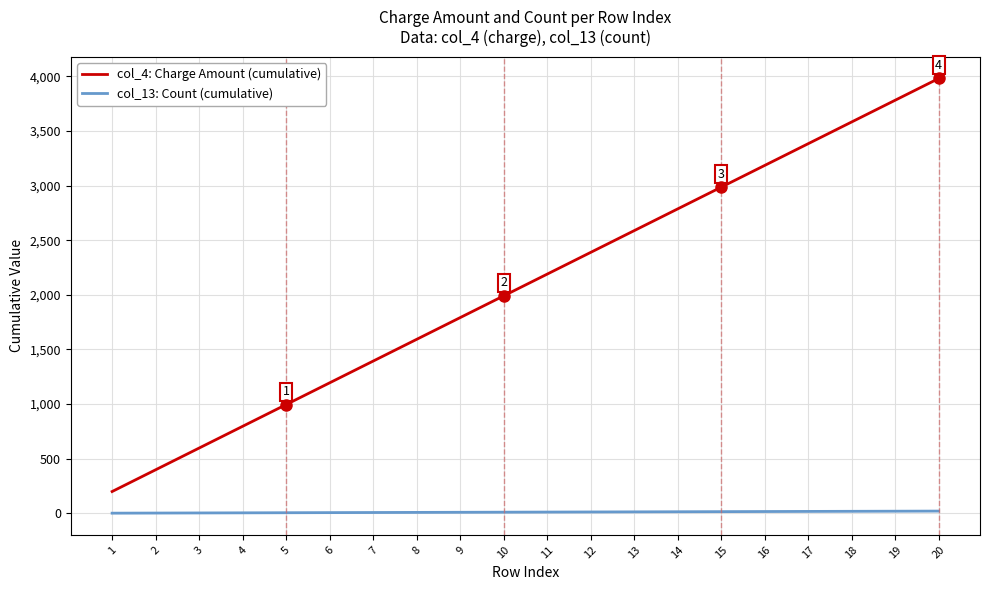

List the series in order of their peak value, lowest first.

col_13: Count (cumulative), col_4: Charge Amount (cumulative)